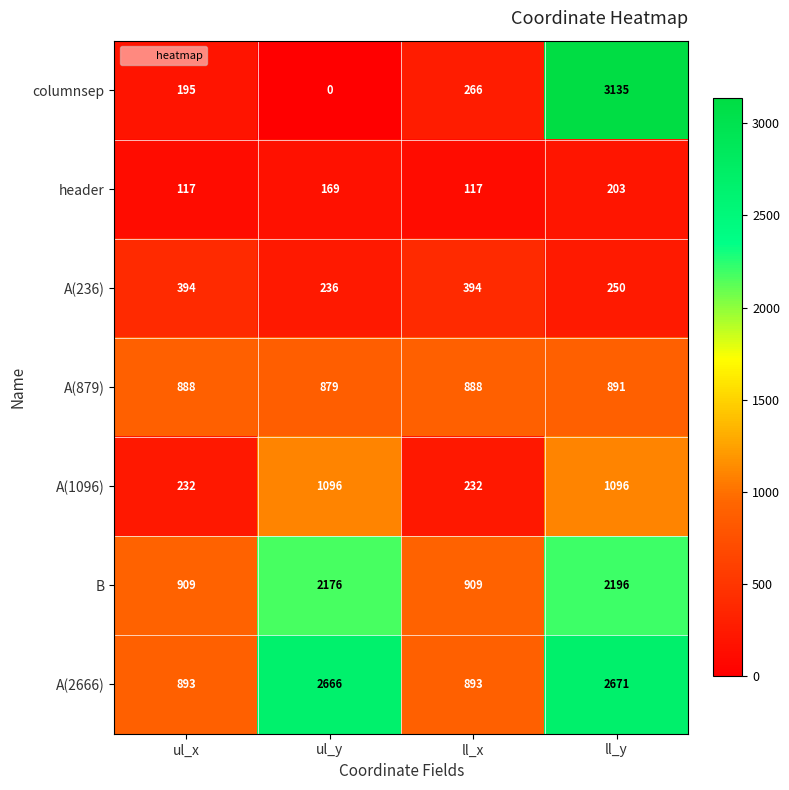

How many data points in A(879) are less than 888?

1